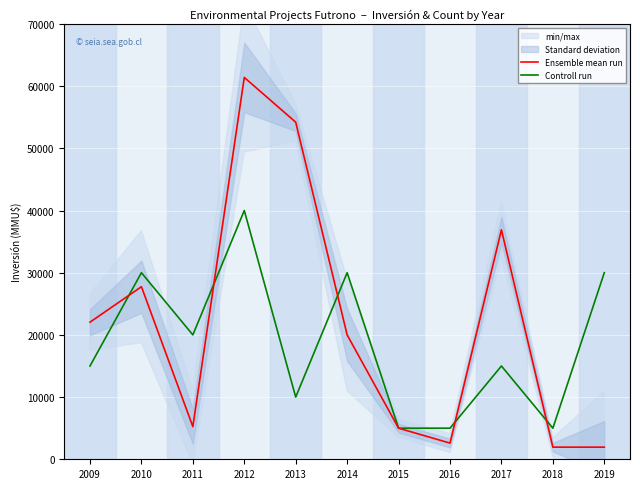

How many interior local valleys does the Controll run series have?

3